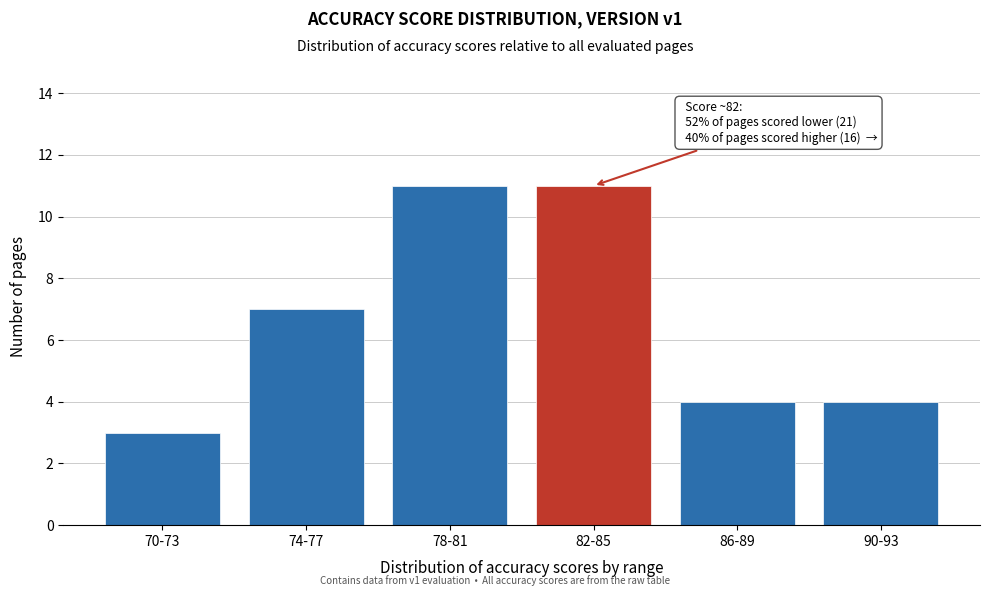

Reading left to right, what are all the values shown in this chart?

70-73=3	74-77=7	78-81=11	82-85=11	86-89=4	90-93=4